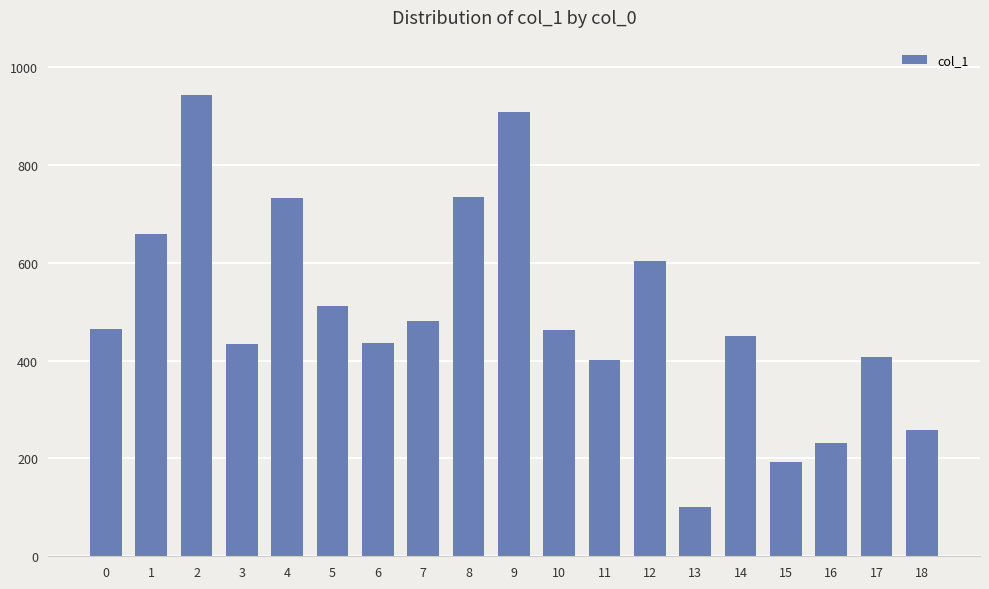

What is the change in value from 13 to 16?

+130